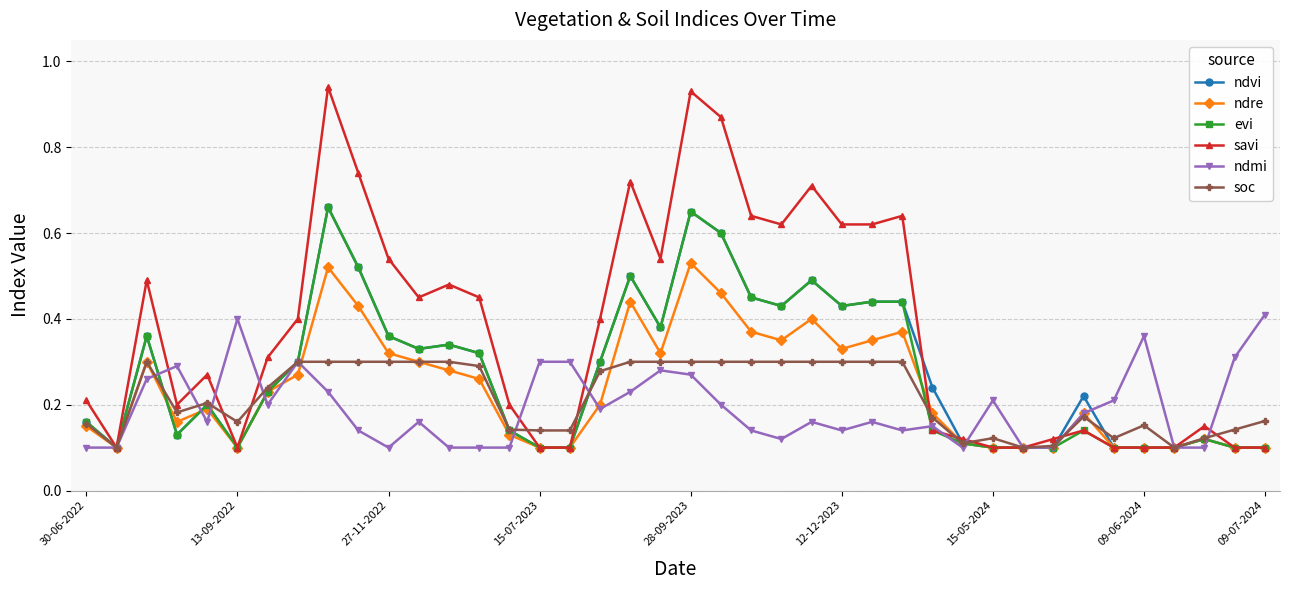

Does the chart display data point markers on the line(s)?

Yes